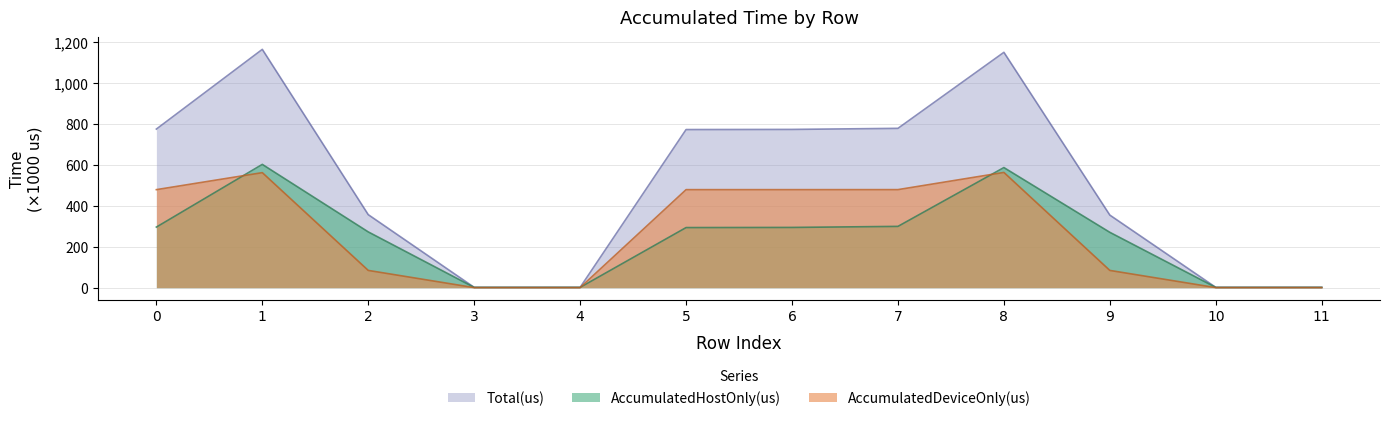

True or false: AccumulatedHostOnly(us) and Total(us) cross at least once.

False